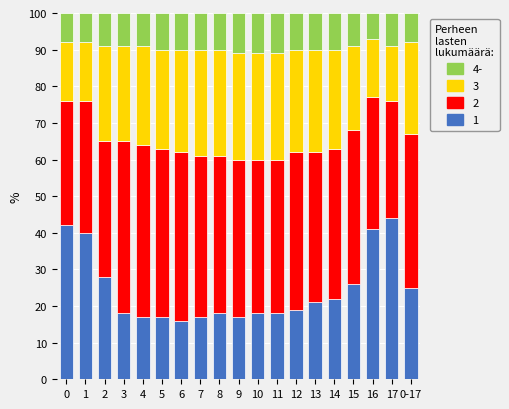

What is the total value across all series at 2?

100